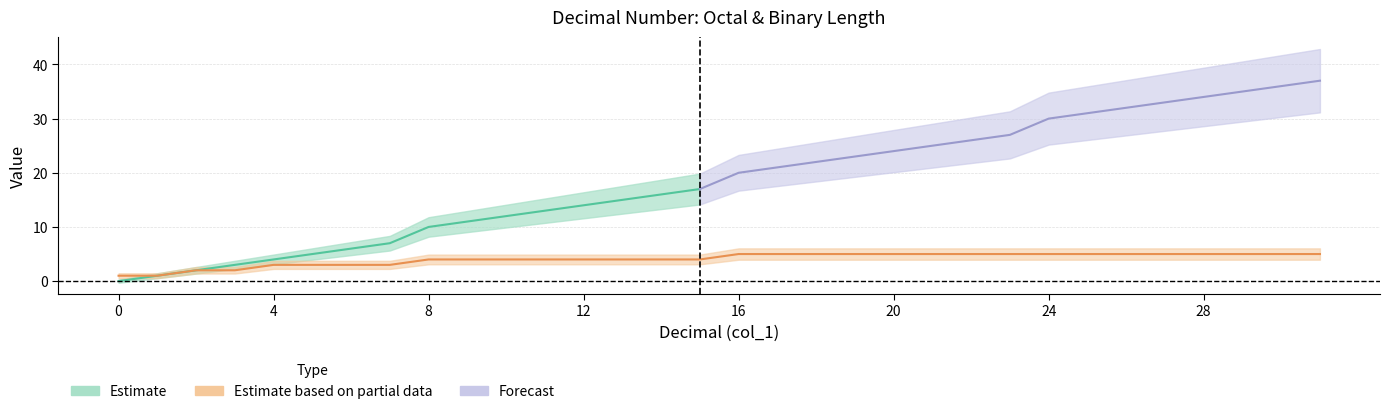

What is the sum of the values at 15 and 27?

9